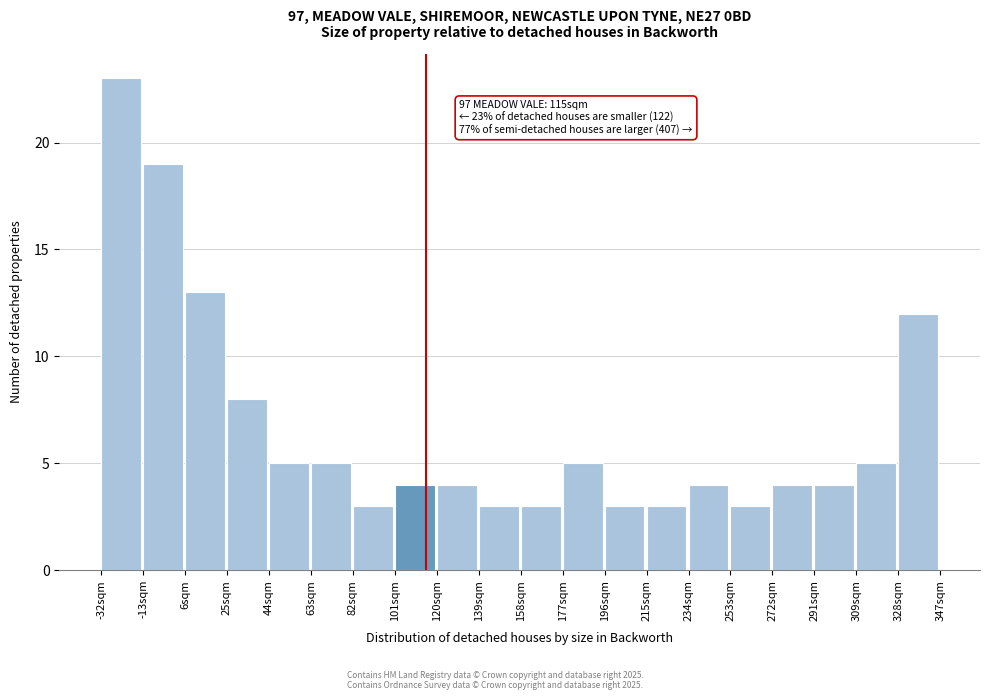

Which range on the x-axis has the tallest bar?

-32 to -12